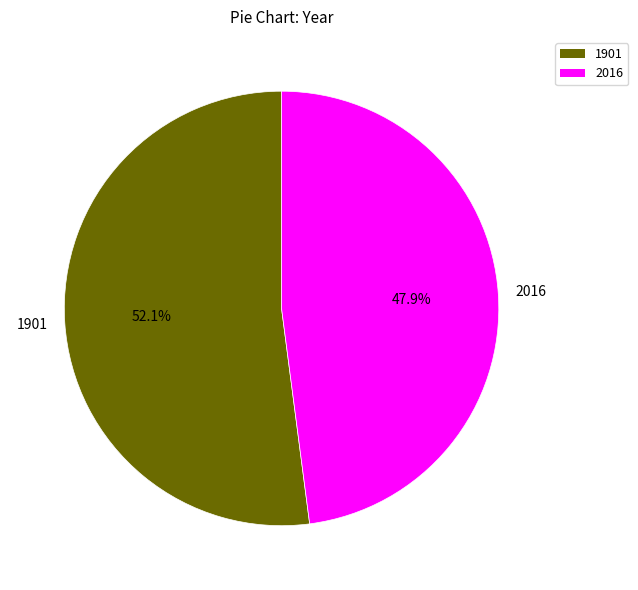

To the nearest percent, what is the difference between the largest and smallest slice percentages?

4%